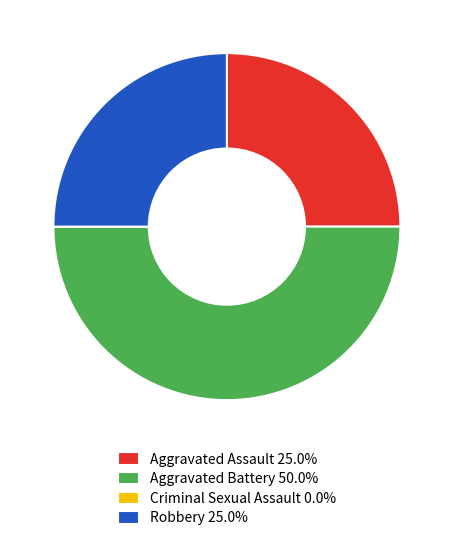

Is Robbery 25.0% the majority of the pie?

No